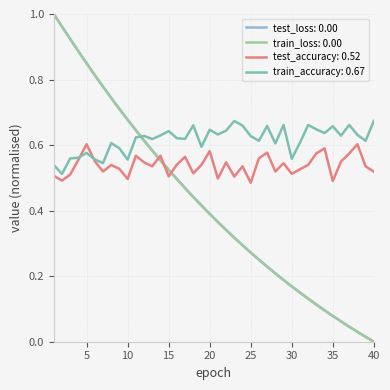

True or false: test_accuracy: 0.52 and test_loss: 0.00 intersect in this chart.

True